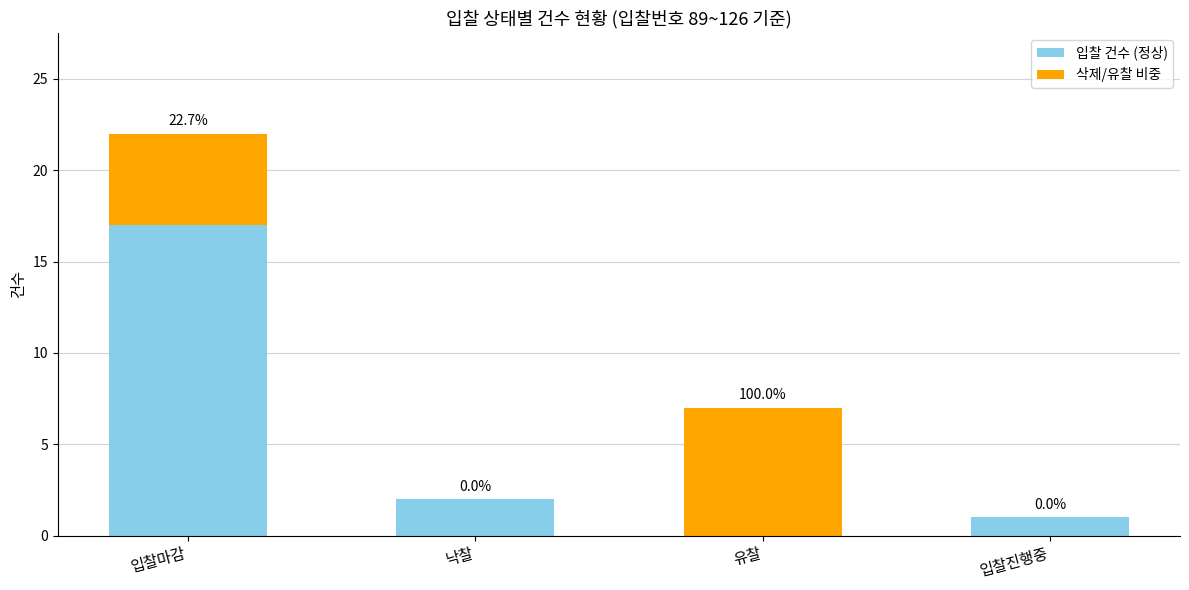

What are all the series names shown in the legend?

입찰 건수 (정상), 삭제/유찰 비중